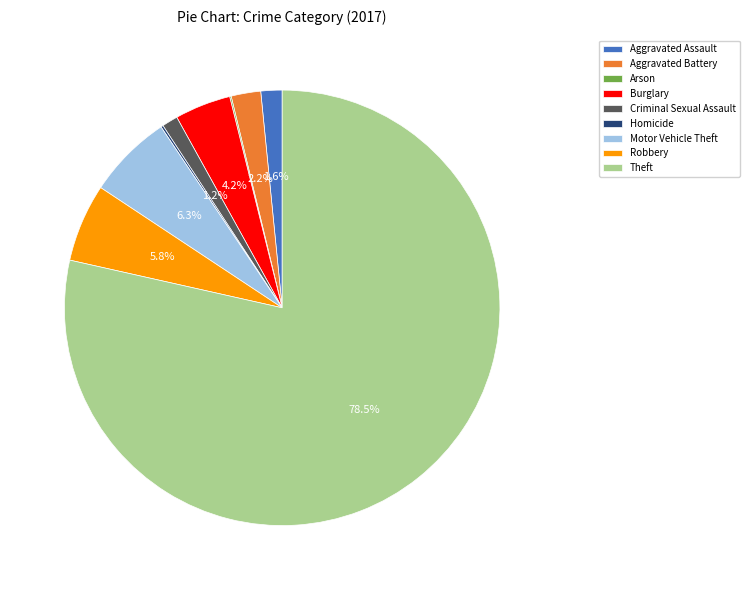

Approximately how many times larger is the value at Burglary compared to Theft?

0.1